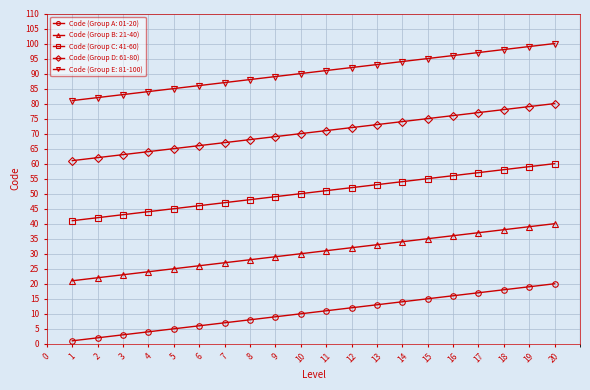

True or false: Code (Group B: 21-40) has more than 0 points higher than both neighbors.

False